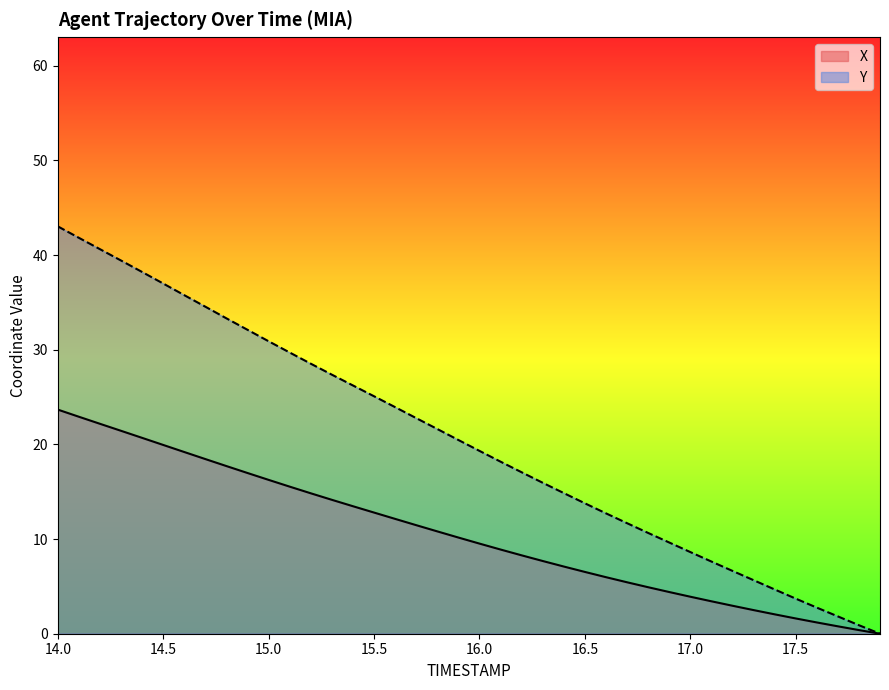

What is the maximum value shown in the chart?

43.0